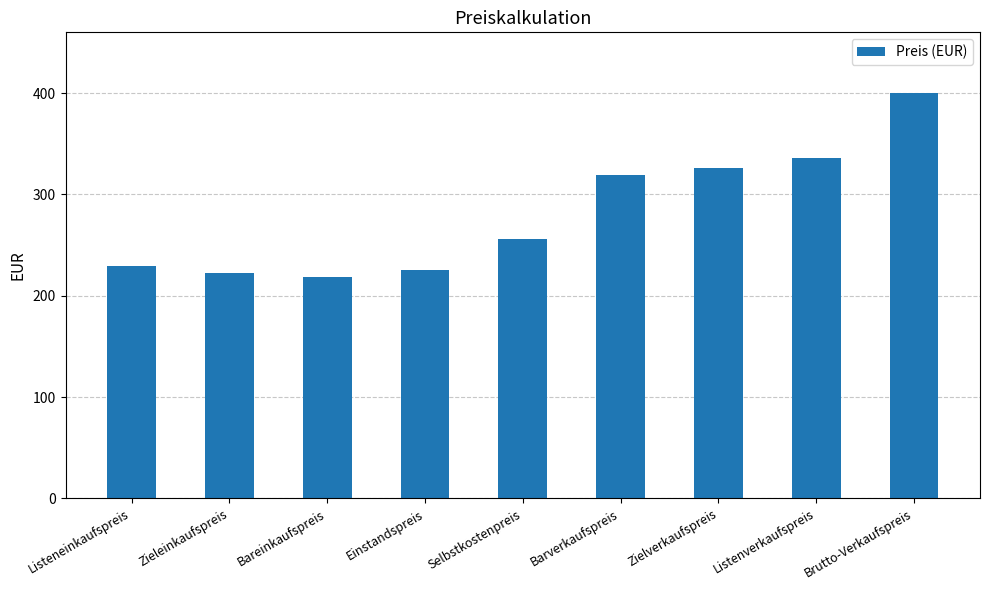

Which has a higher value, Zieleinkaufspreis or Listenverkaufspreis?

Listenverkaufspreis